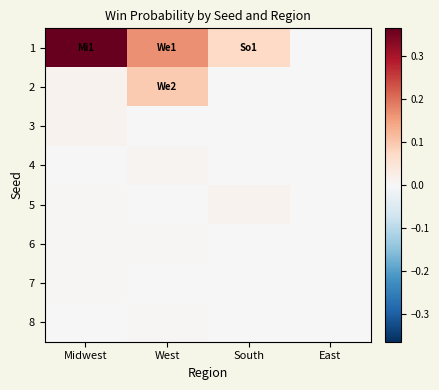

At which category does the chart reach its minimum across all series?

East